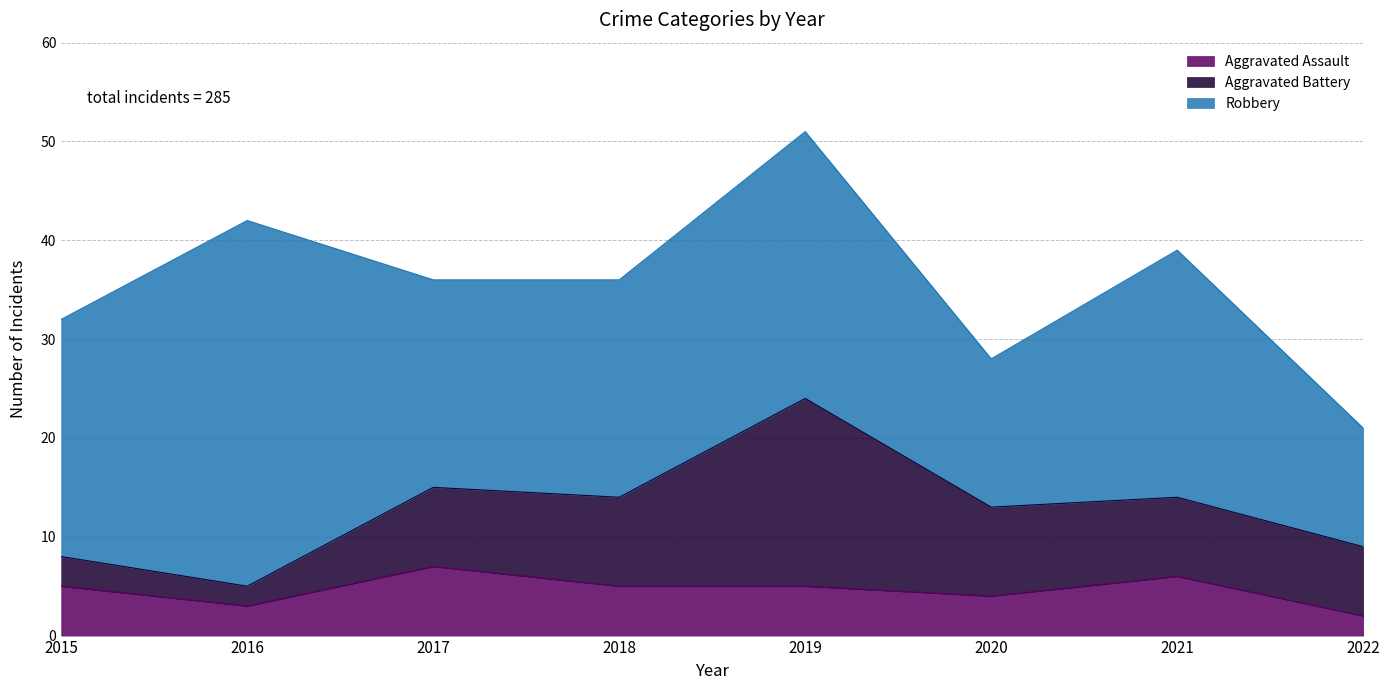

Rank the series at 2021 from highest to lowest value.

Robbery, Aggravated Battery, Aggravated Assault